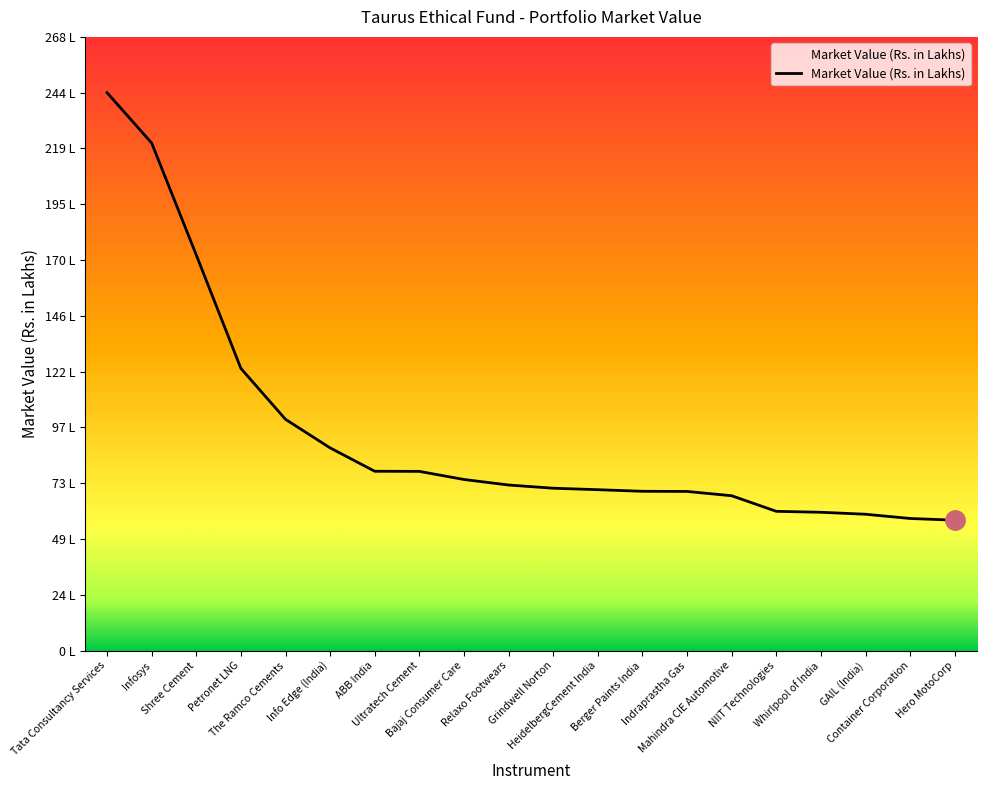

What is the value of the 12th point from the left?

70.3